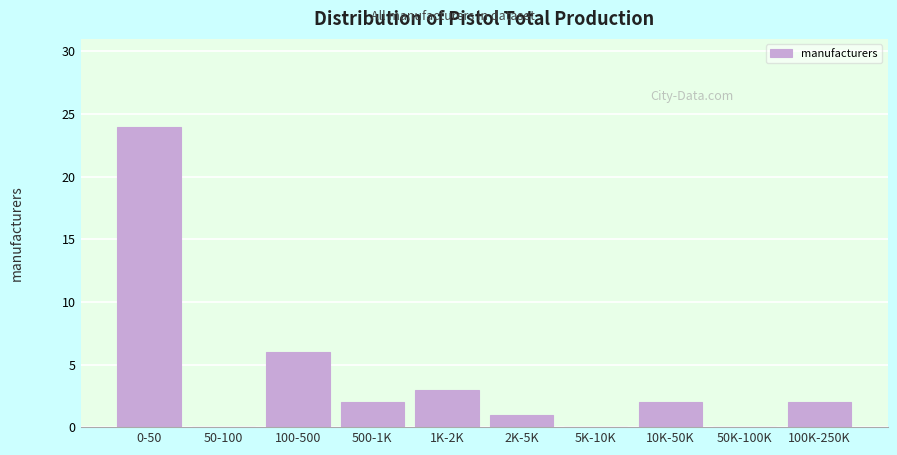

Reading left to right, list all the values displayed in this chart.

0-50=24	50-100=0	100-500=6	500-1K=2	1K-2K=3	2K-5K=1	5K-10K=0	10K-50K=2	50K-100K=0	100K-250K=2